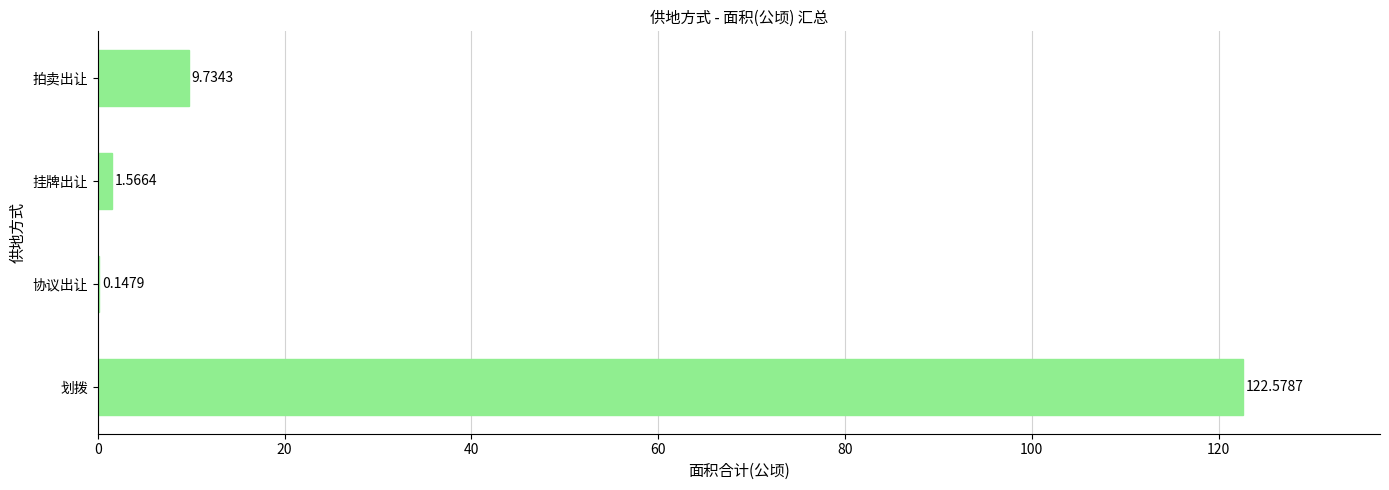

What is the change in value from 划拨 to 挂牌出让?

-121.0